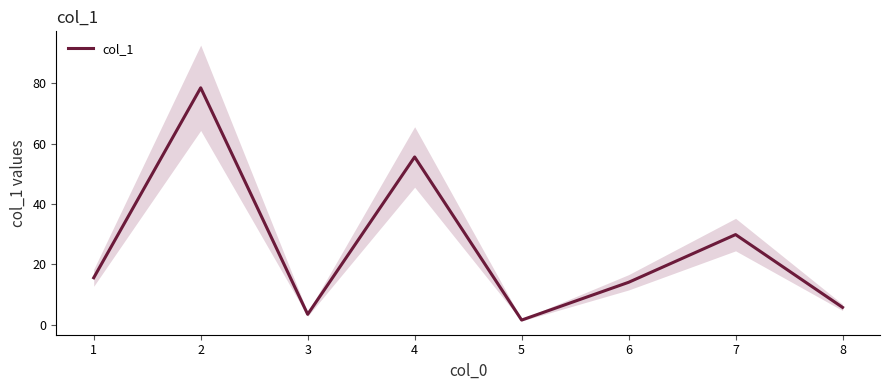

What is the ratio of the value at 6 to the value at 4?

0.3